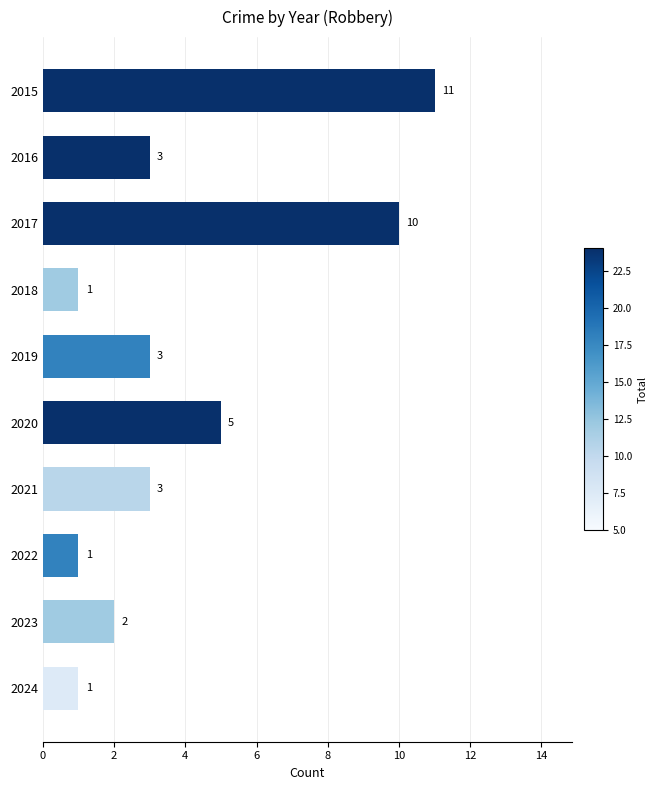

Reading top to bottom, what are all the values shown in this chart?

2015=11	2016=3	2017=10	2018=1	2019=3	2020=5	2021=3	2022=1	2023=2	2024=1